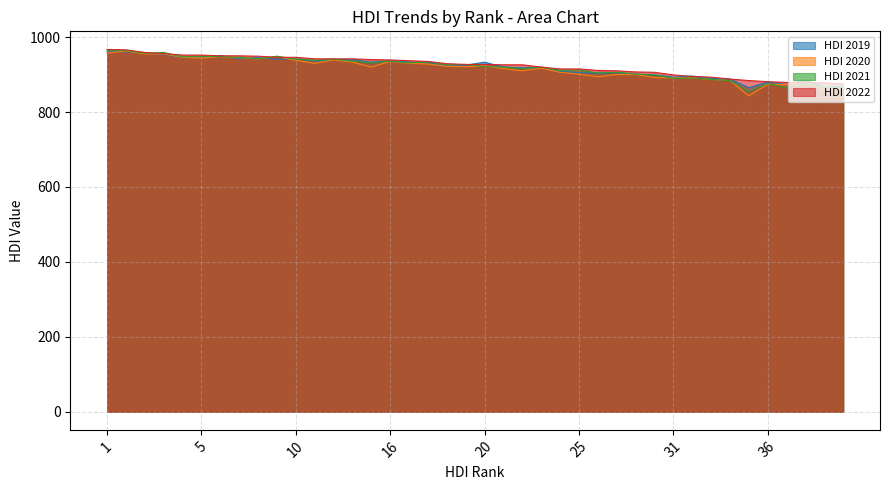

Which has a higher value, 30 or 3?

3